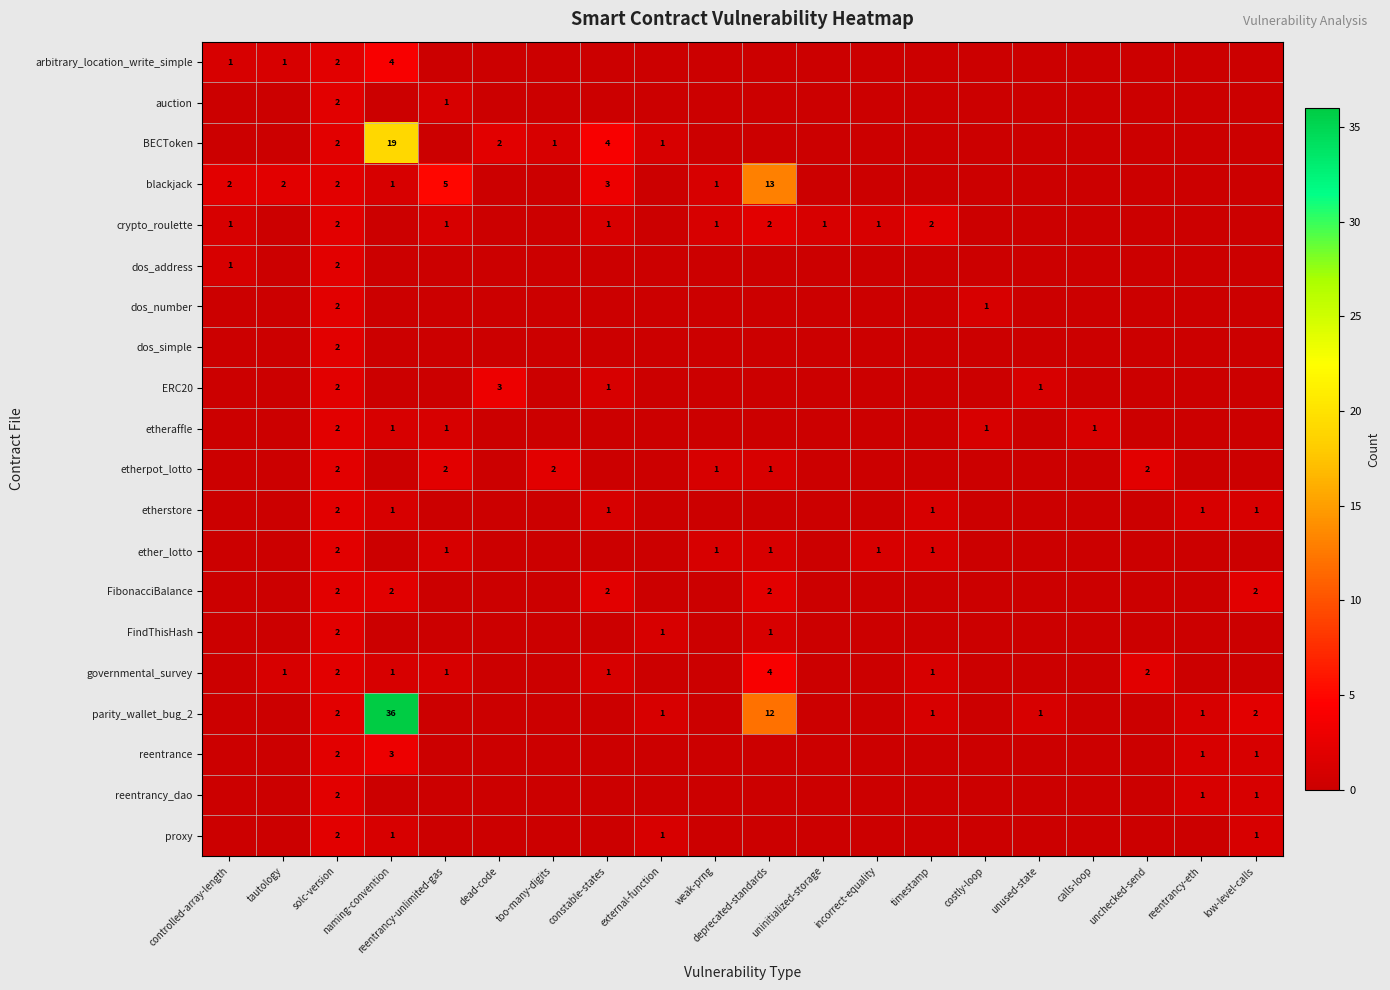

The value of governmental_survey at unchecked-send is 1. True or false?

False